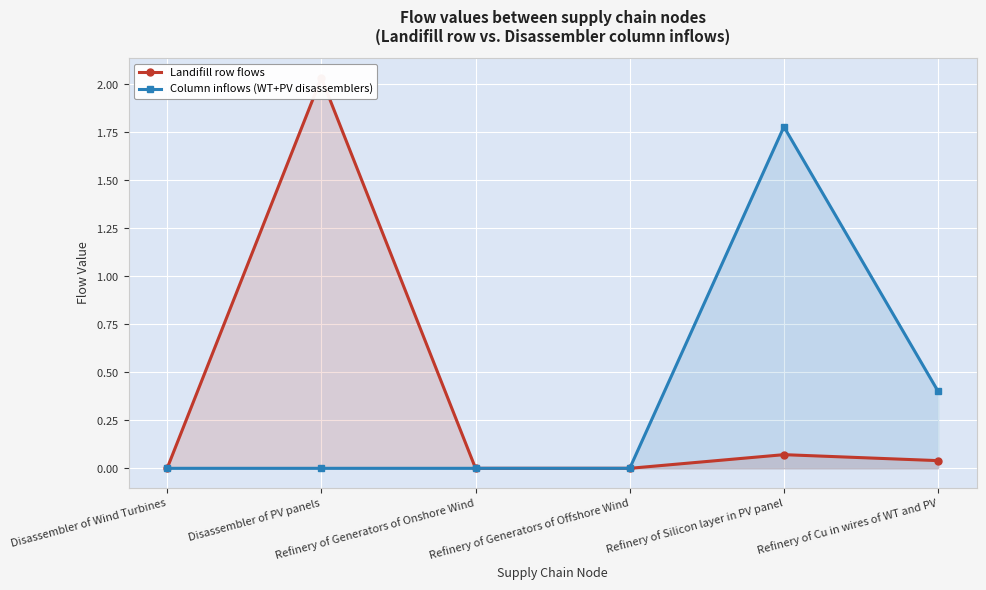

The Landifill row flows series shows 0.0 at Refinery of Generators of Offshore Wind. True or false?

False